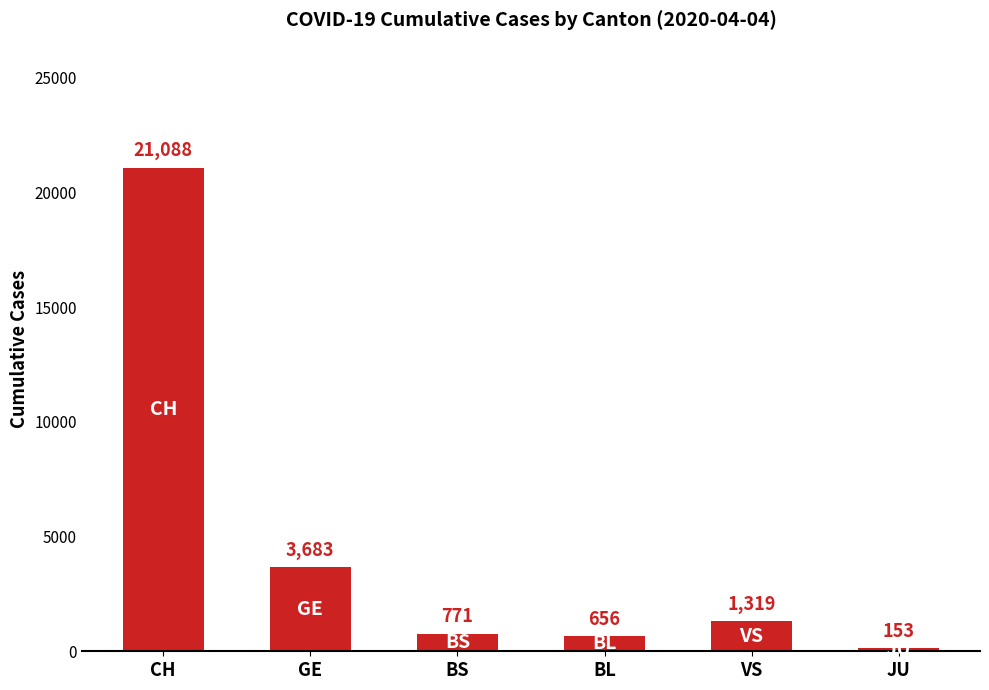

Reading left to right, what are all the values shown in this chart?

21088	3683	771	656	1319	153